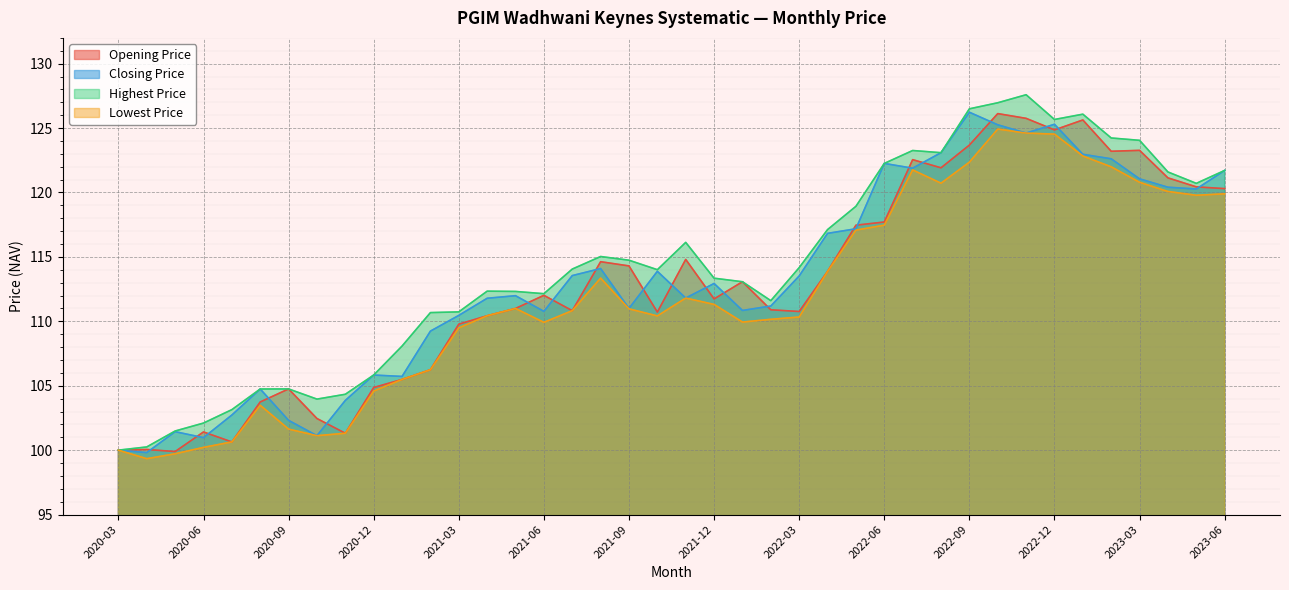

What are all the series names shown in the legend?

Opening Price, Closing Price, Highest Price, Lowest Price